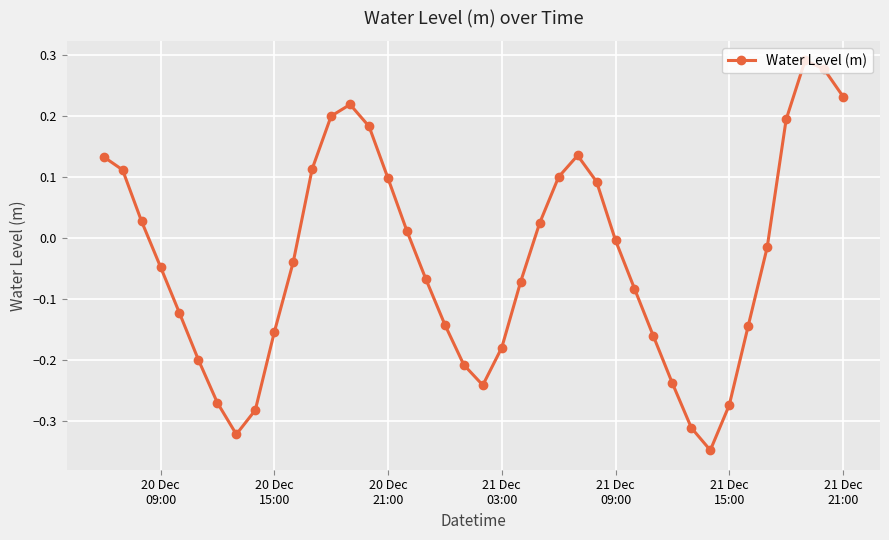

True or false: the data has more than 0 interior local peaks.

True